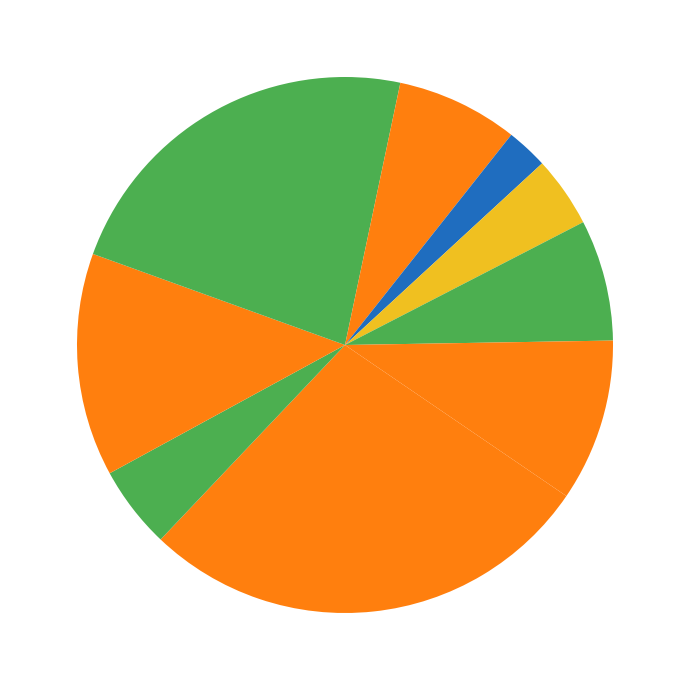

How many segments does this pie chart have?

10